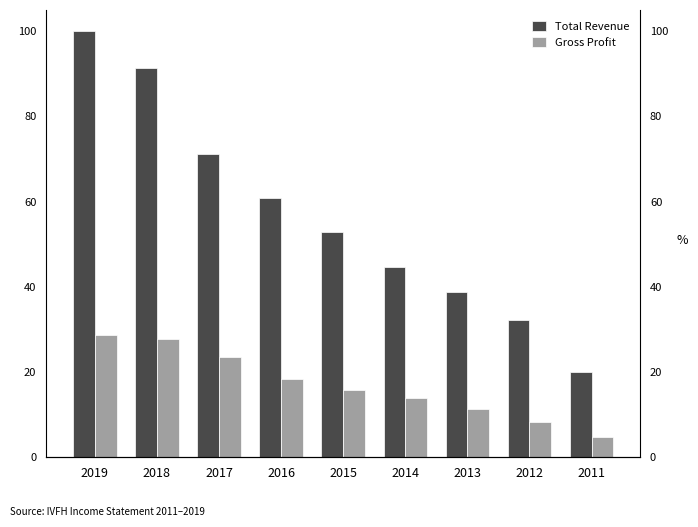

Where is Total Revenue nearest to the value 60?

2016